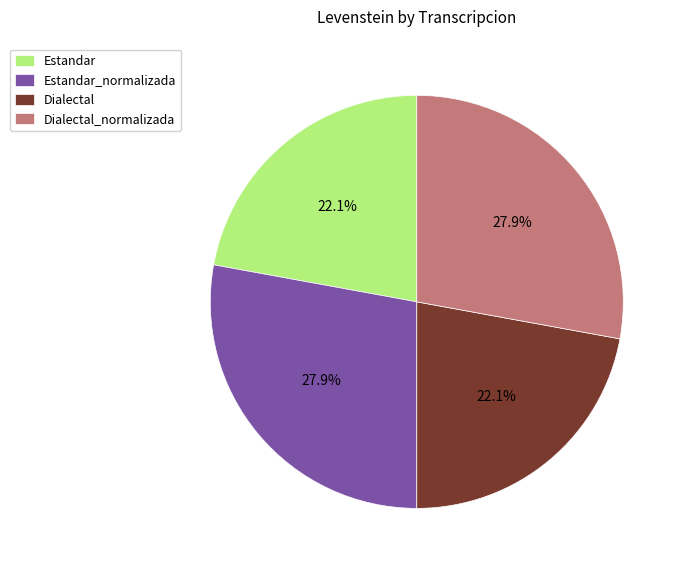

How many slices are in this pie chart?

4